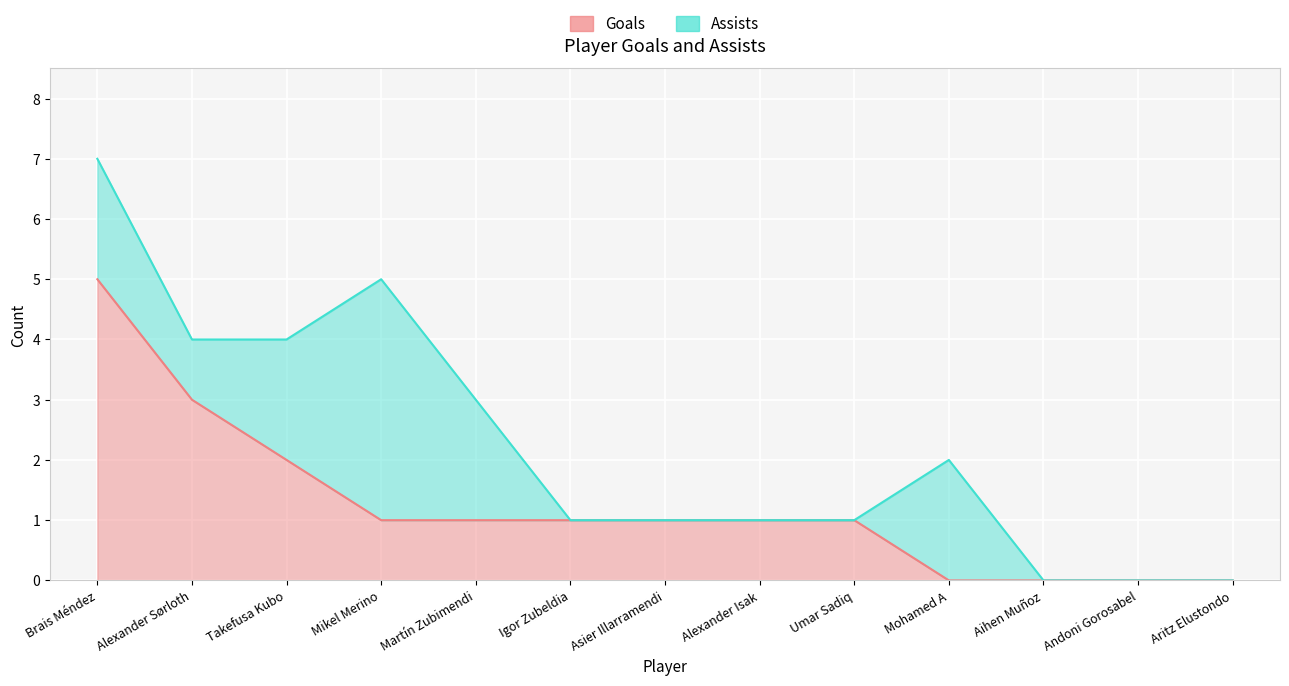

What is the sum of the values at Aritz Elustondo and Takefusa Kubo?

2